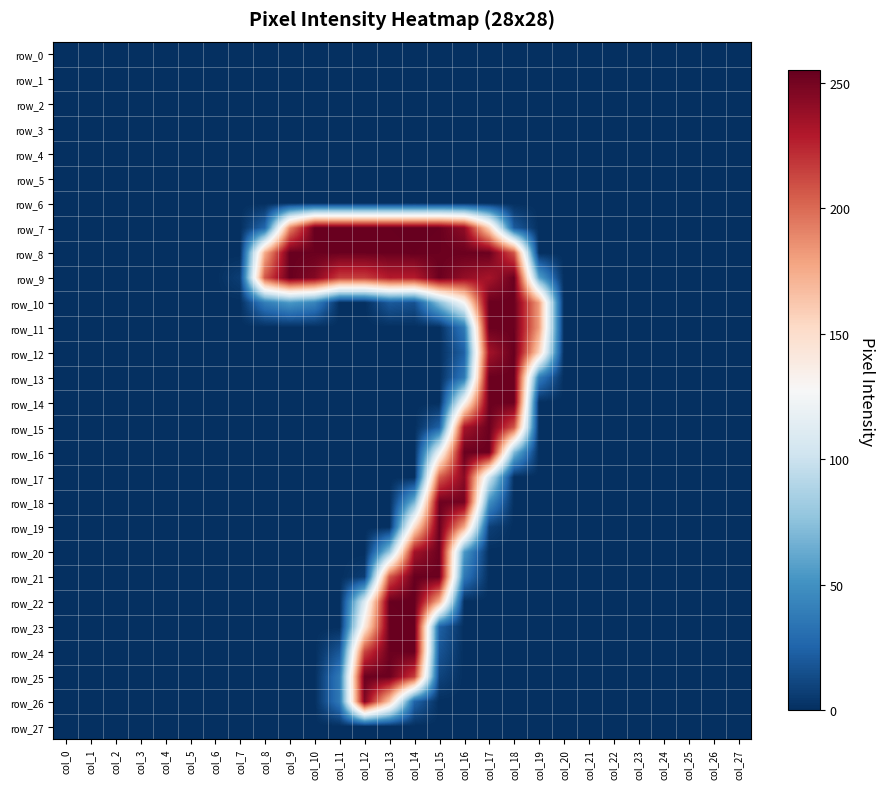

Where is row_8 nearest to the value 127?

col_8